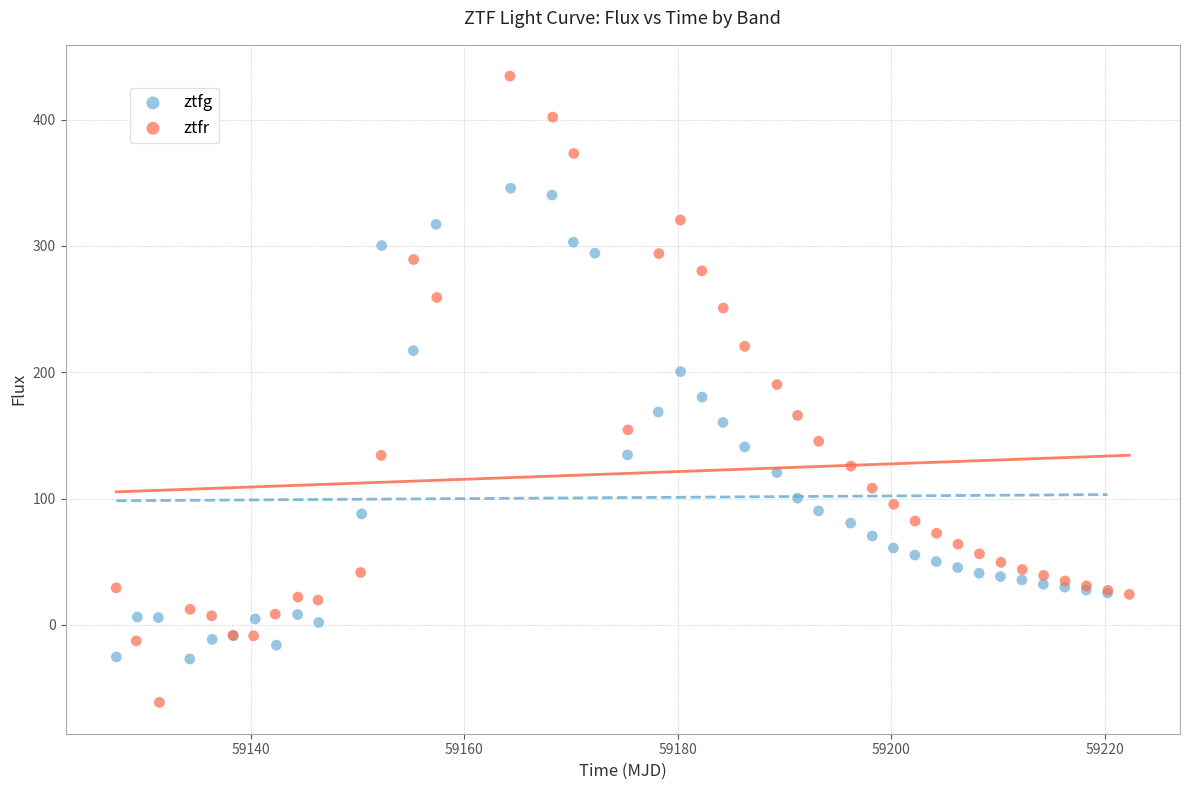

Which series has the largest Y range (max minus min)?

ztfr